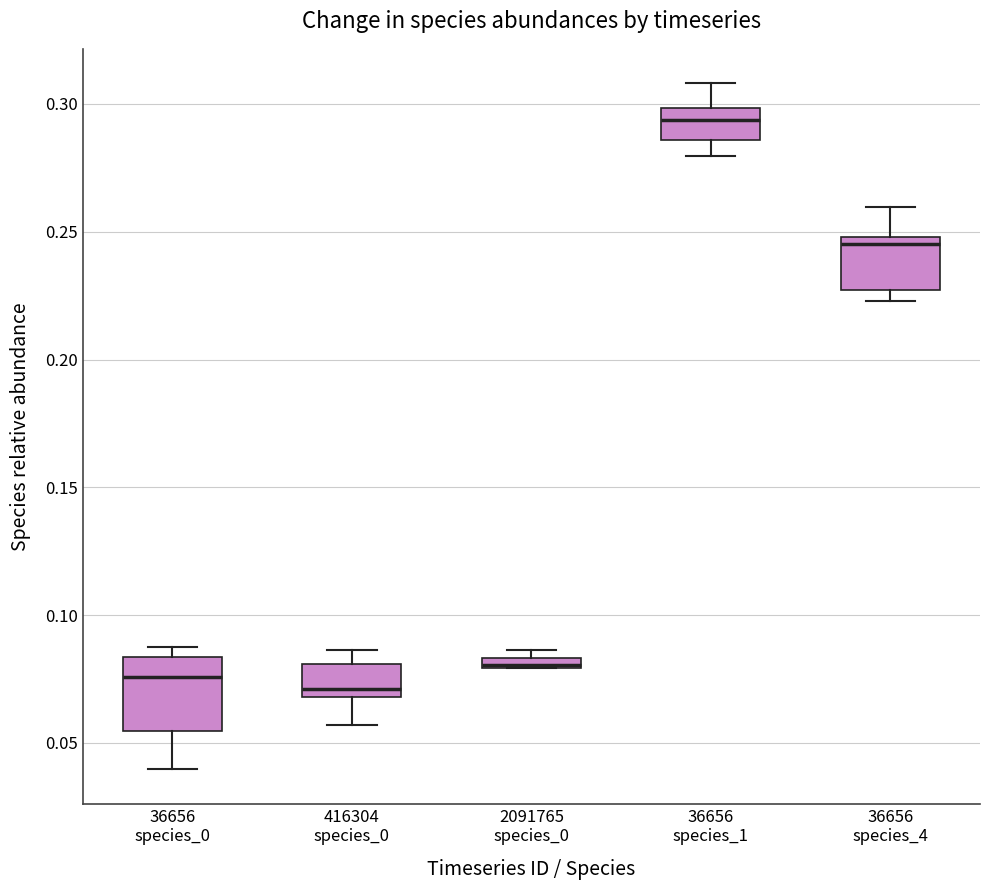

Which box's median line is the highest?

36656 species_1